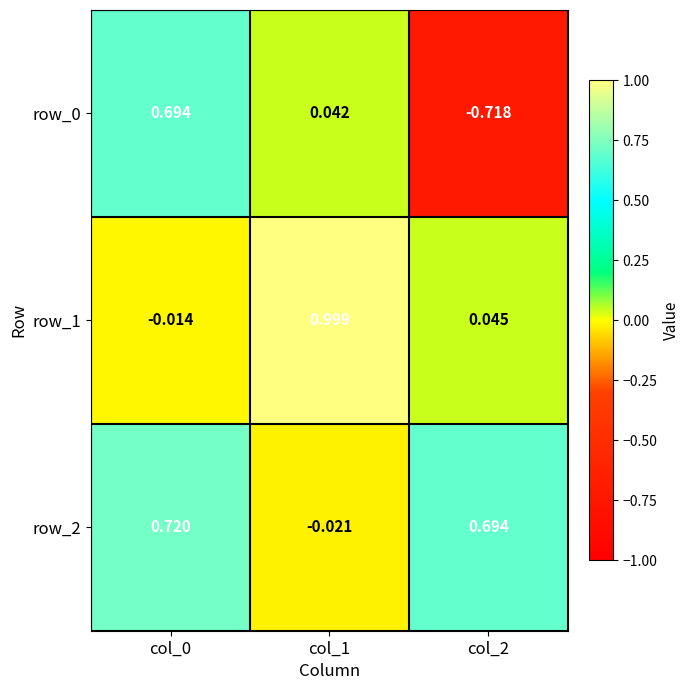

Is the value of row_0 at col_2 greater than the value of row_2 at col_0?

No